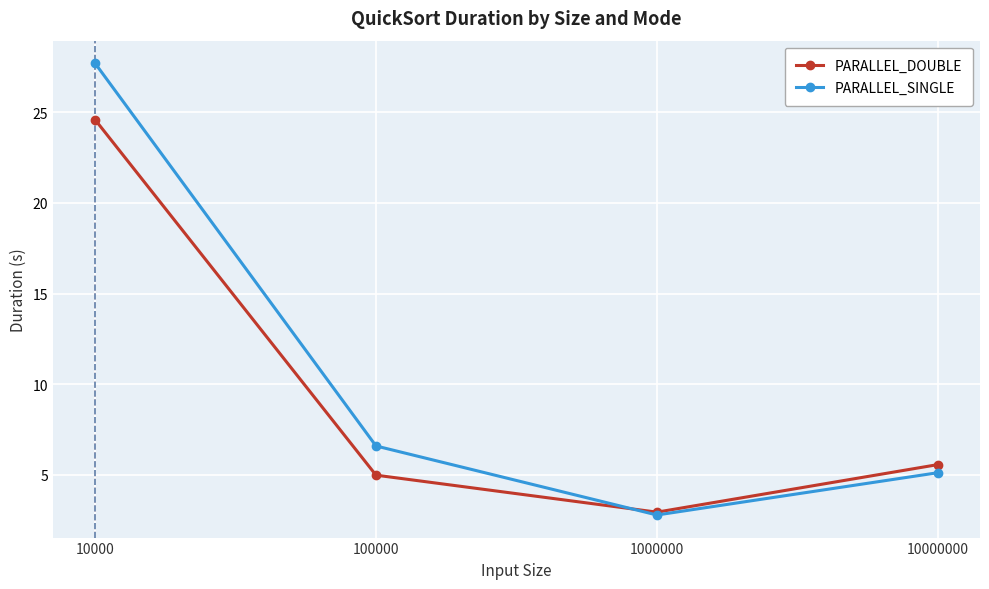

List the series in order of their peak value, lowest first.

PARALLEL_DOUBLE, PARALLEL_SINGLE